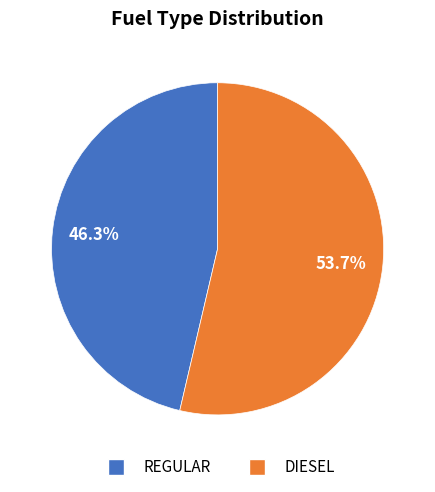

How many slices are in this pie chart?

2